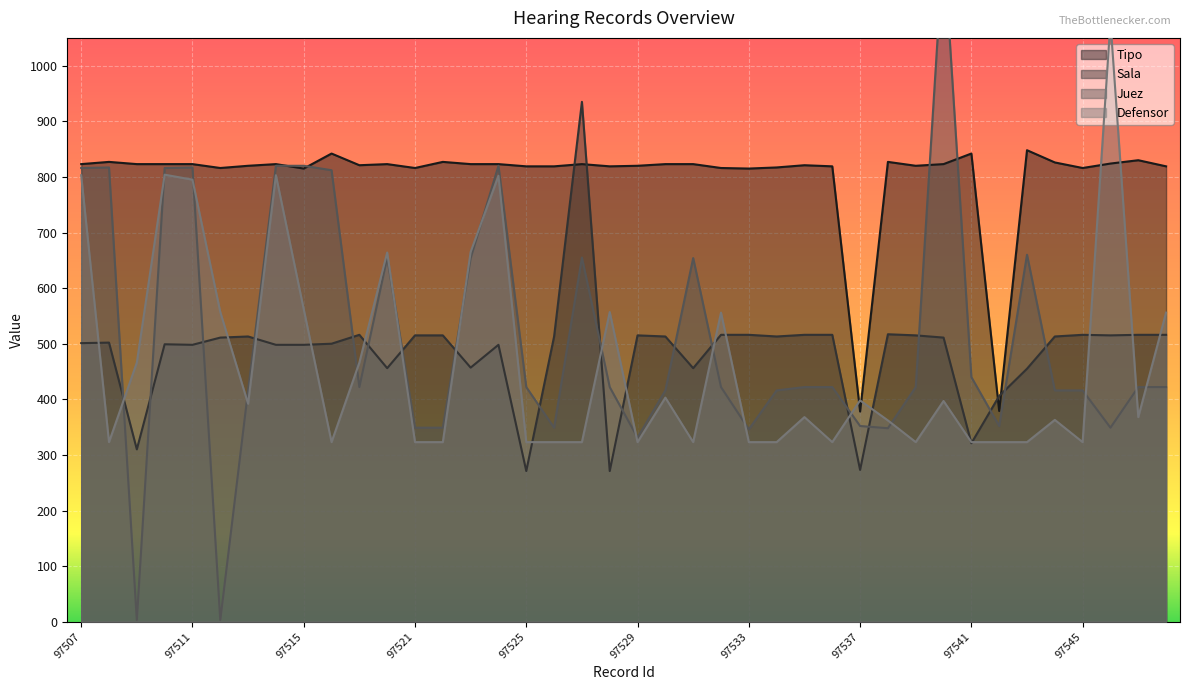

Which category has the highest value across all series?

97540